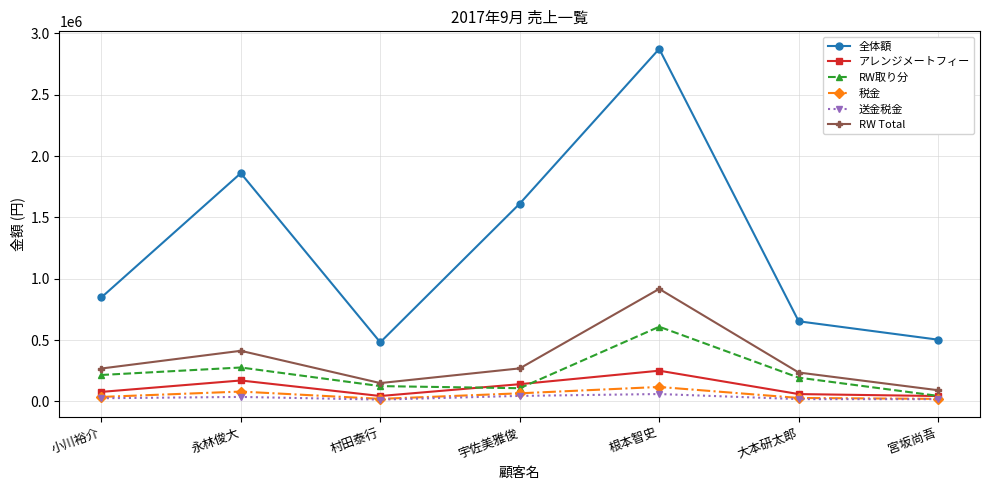

At how many categories does at least one series exceed 1015111?

3